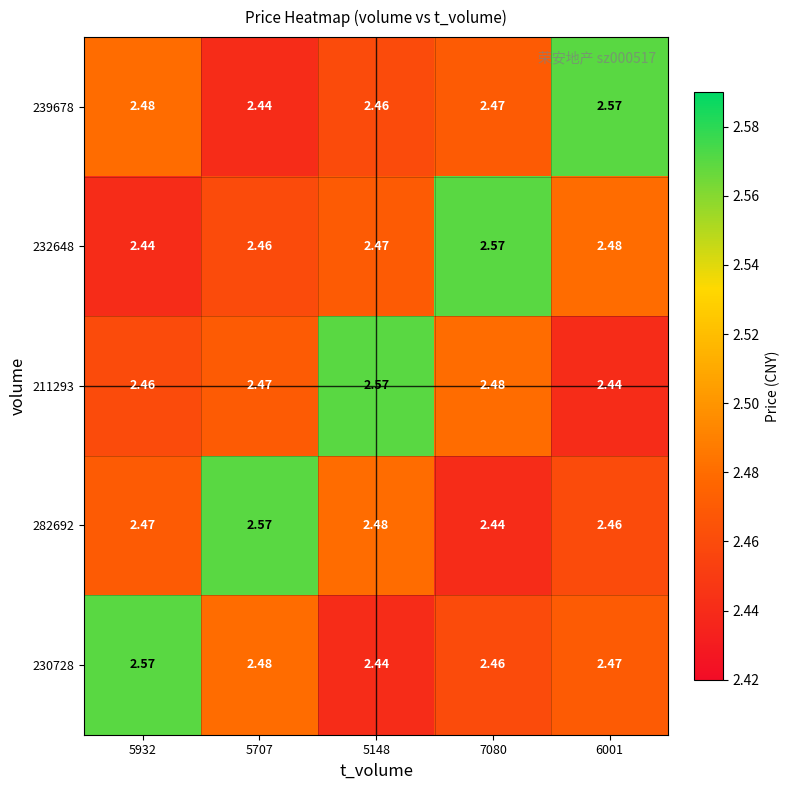

Count the number of categories in the chart.

5